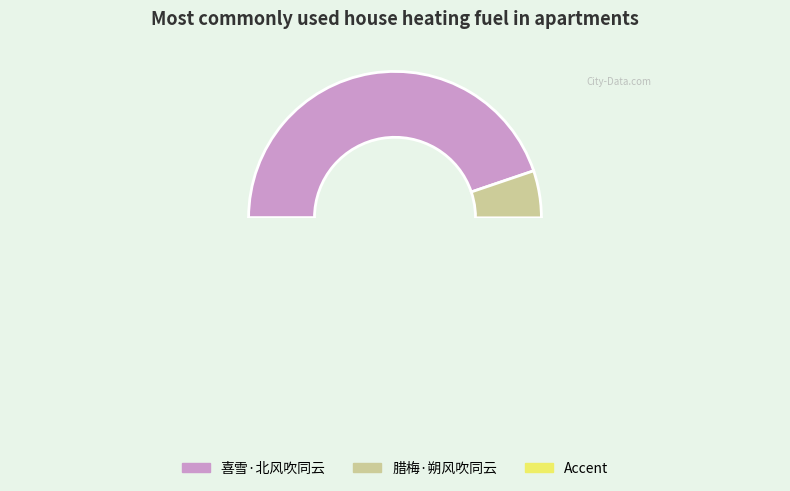

To the nearest percent, what is the average slice percentage?

50%